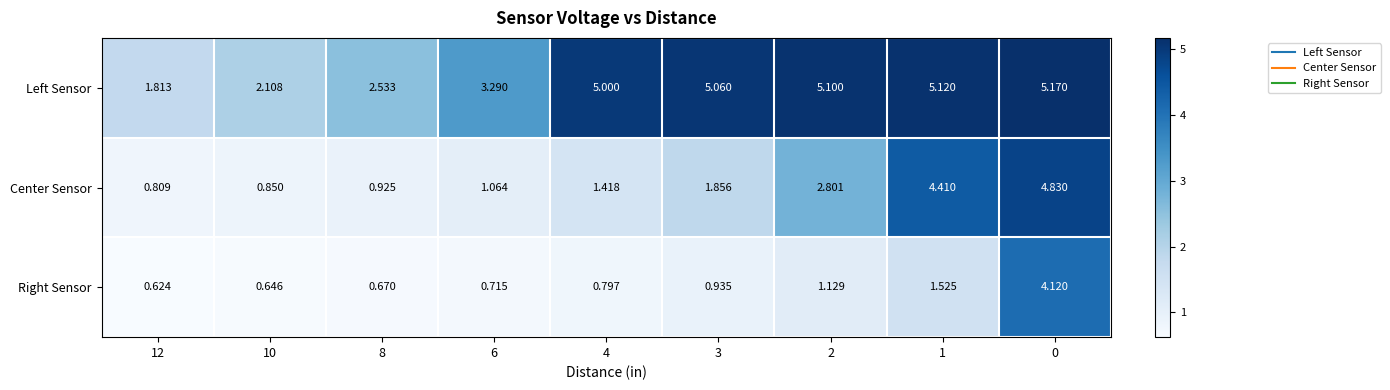

Which series has the largest total across all categories?

Left Sensor